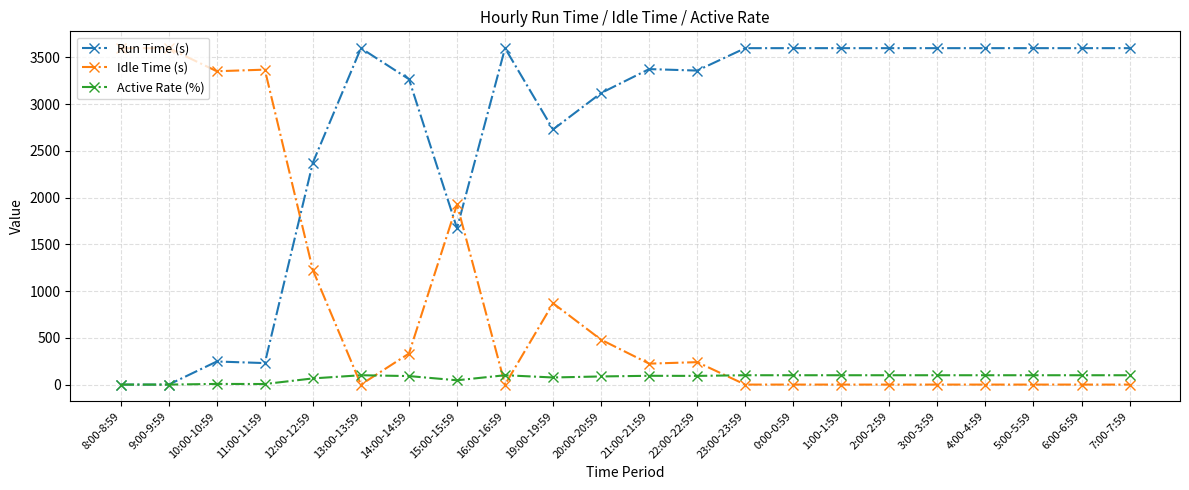

Does the chart display data point markers on the line(s)?

Yes